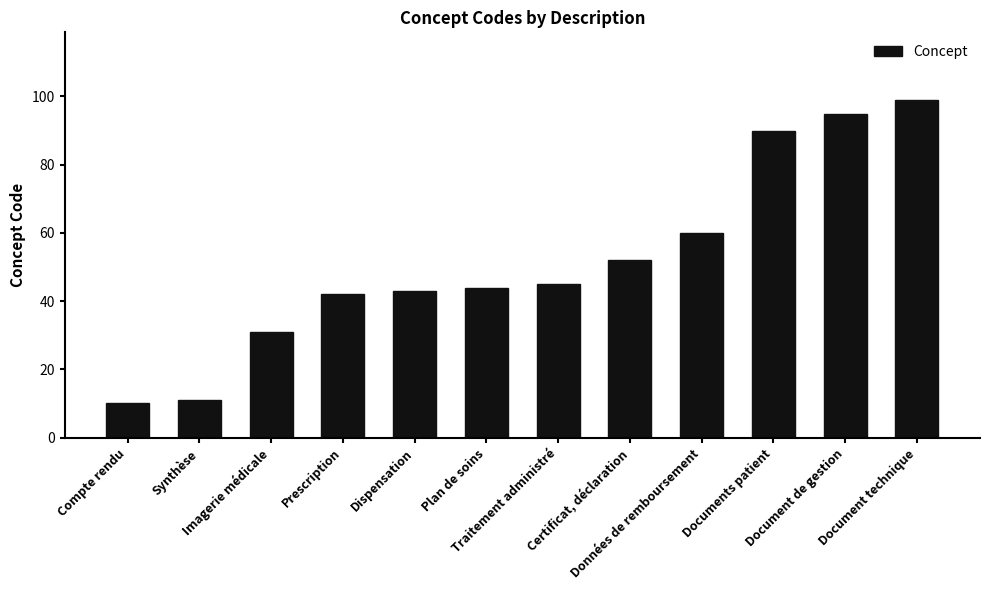

What is the sum of all values?

622